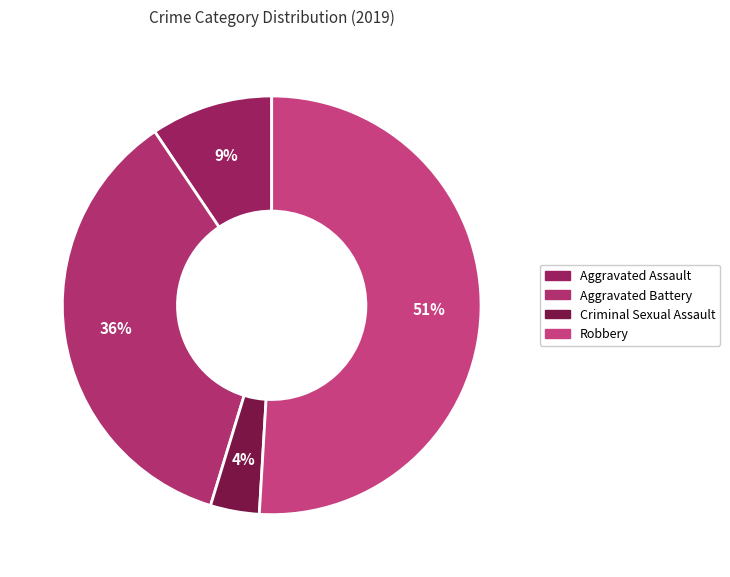

The Criminal Sexual Assault slice represents 4% of the pie. True or false?

True